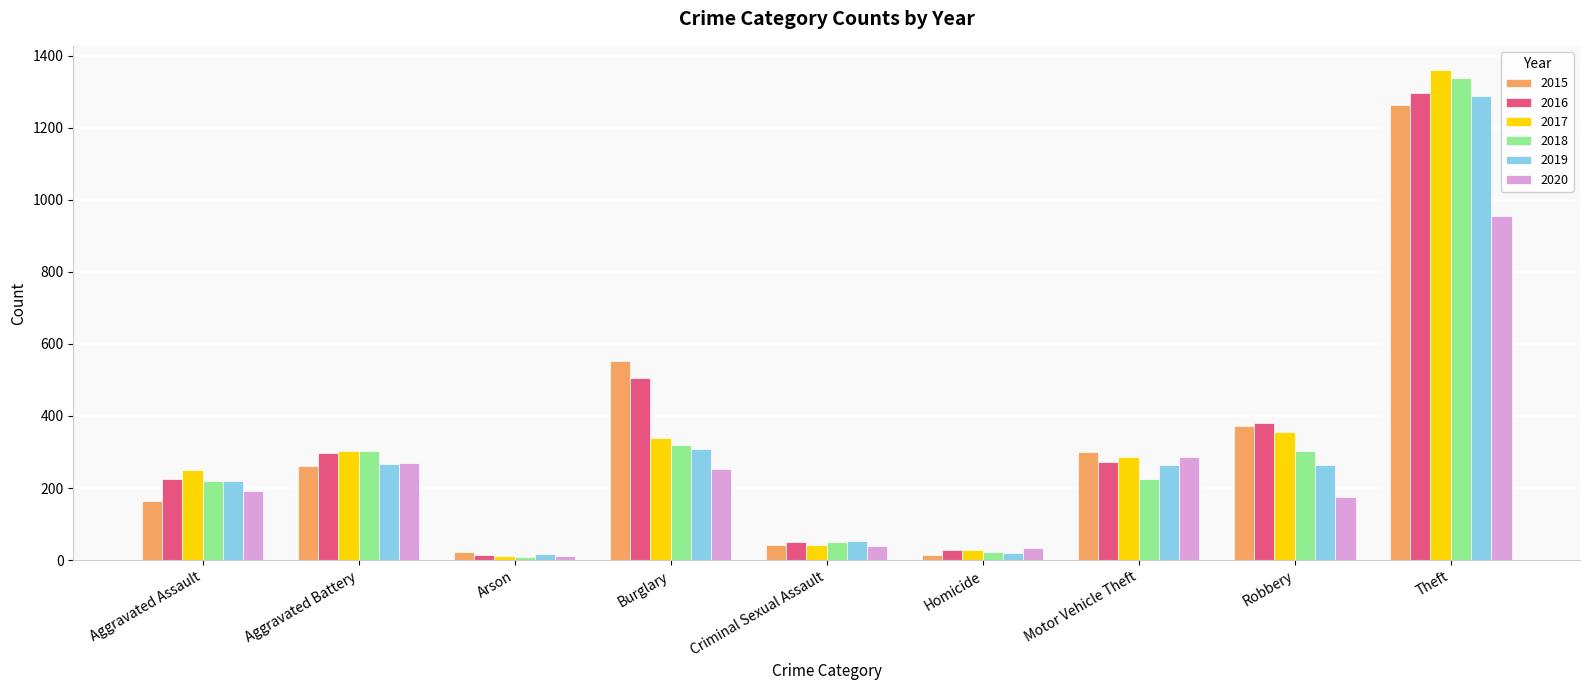

Are the bars grouped side by side (vs. stacked)?

Yes